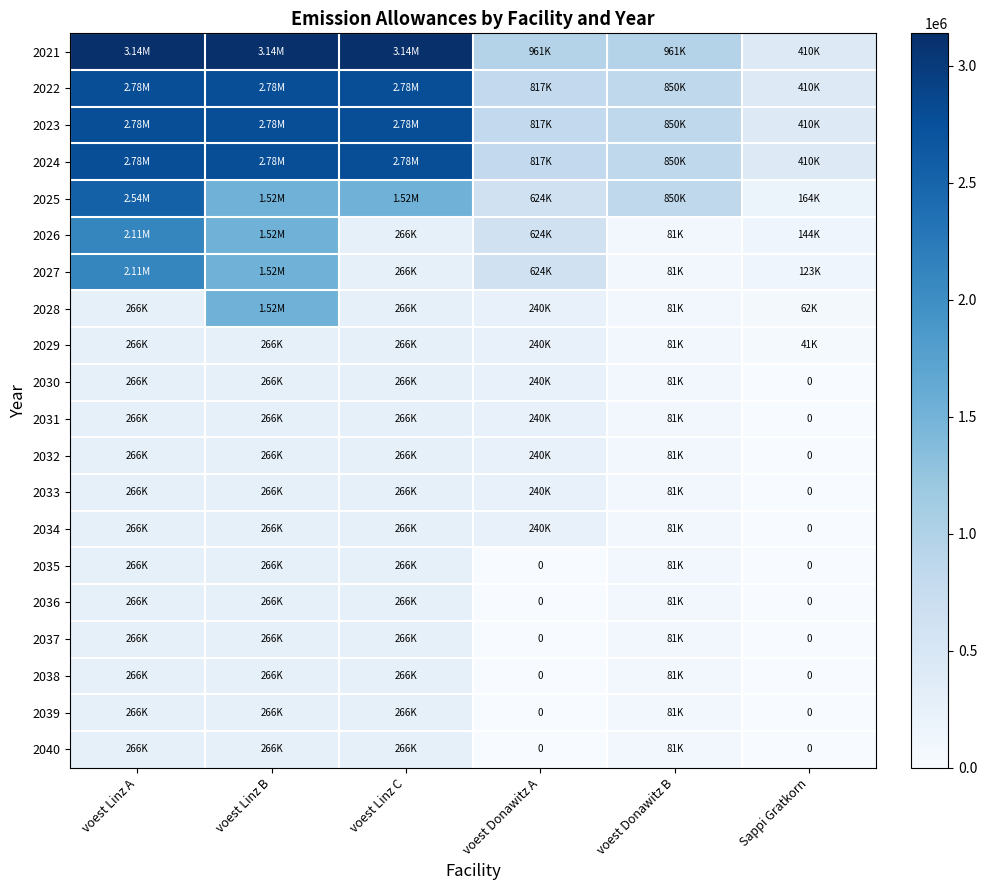

Where does the 2027 series first go above 624411?

voest Linz A